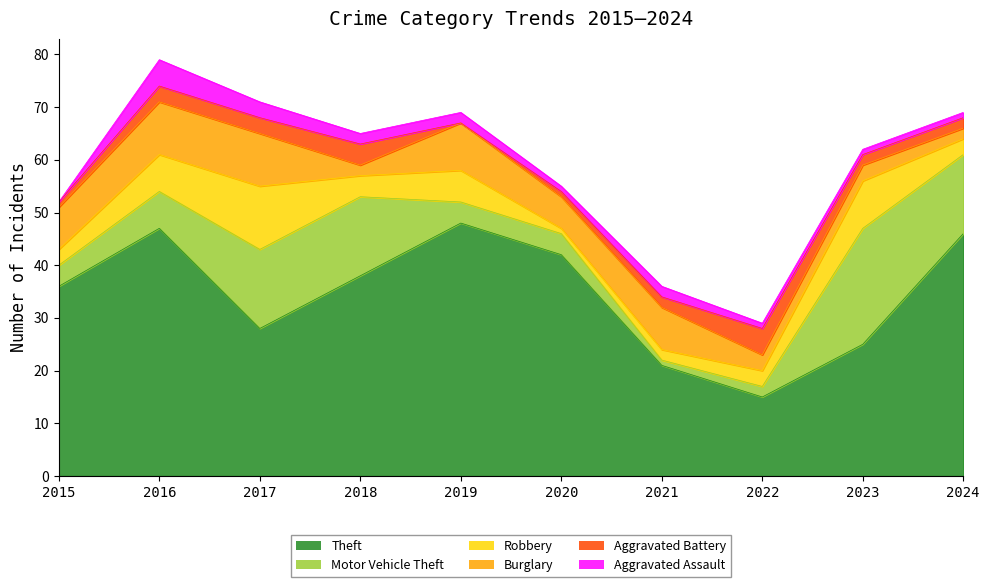

Between 2018 and 2024, which series saw the biggest shift?

Theft